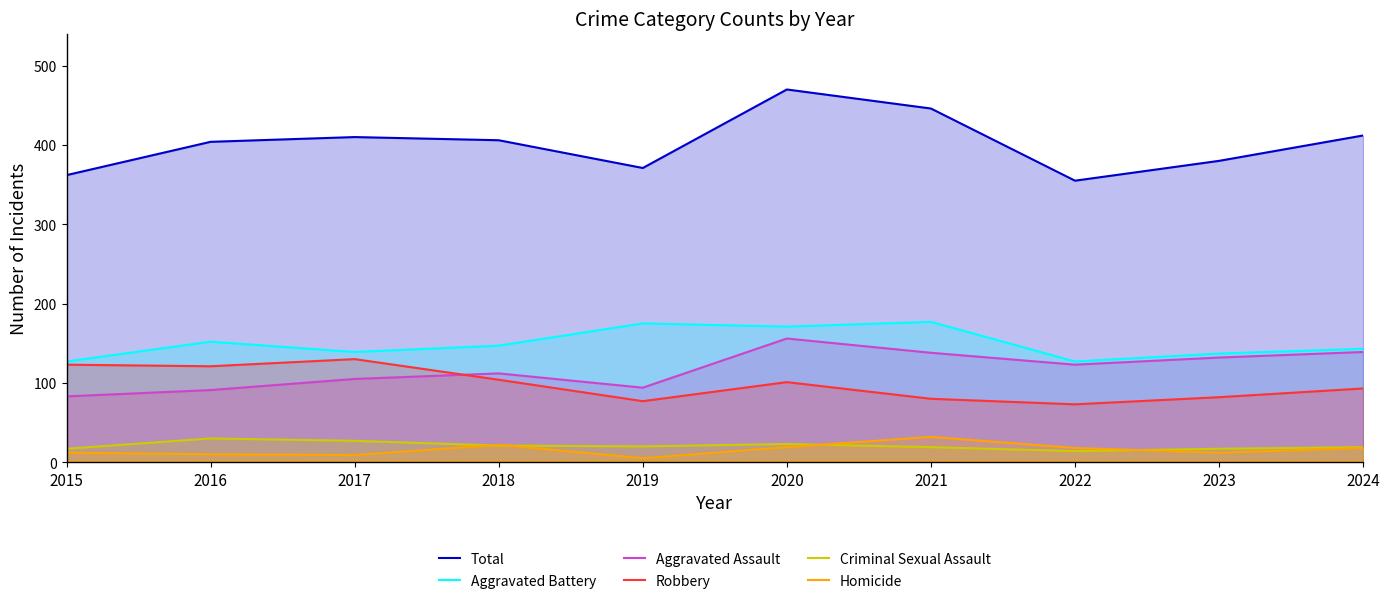

The Total series shows 486 at 2022. True or false?

False